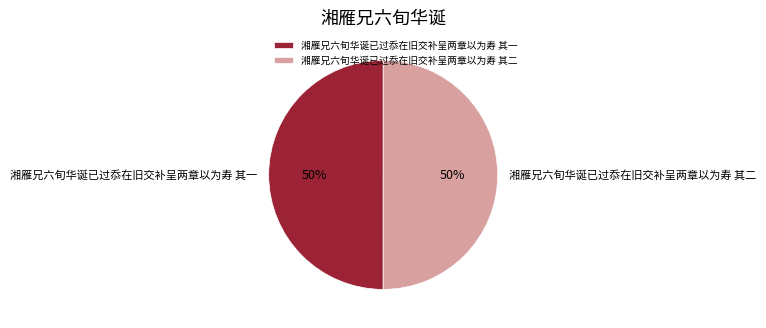

How many segments does this pie chart have?

2